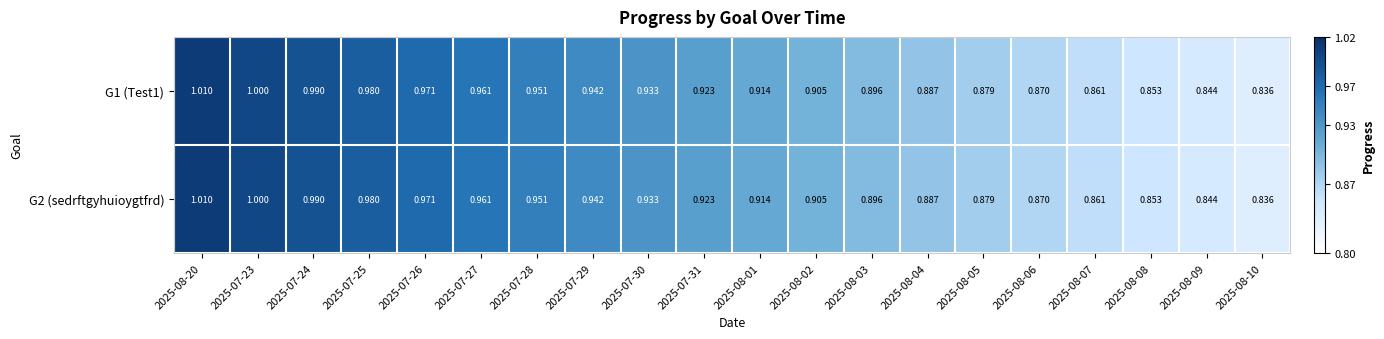

Count the number of data series in this chart.

2